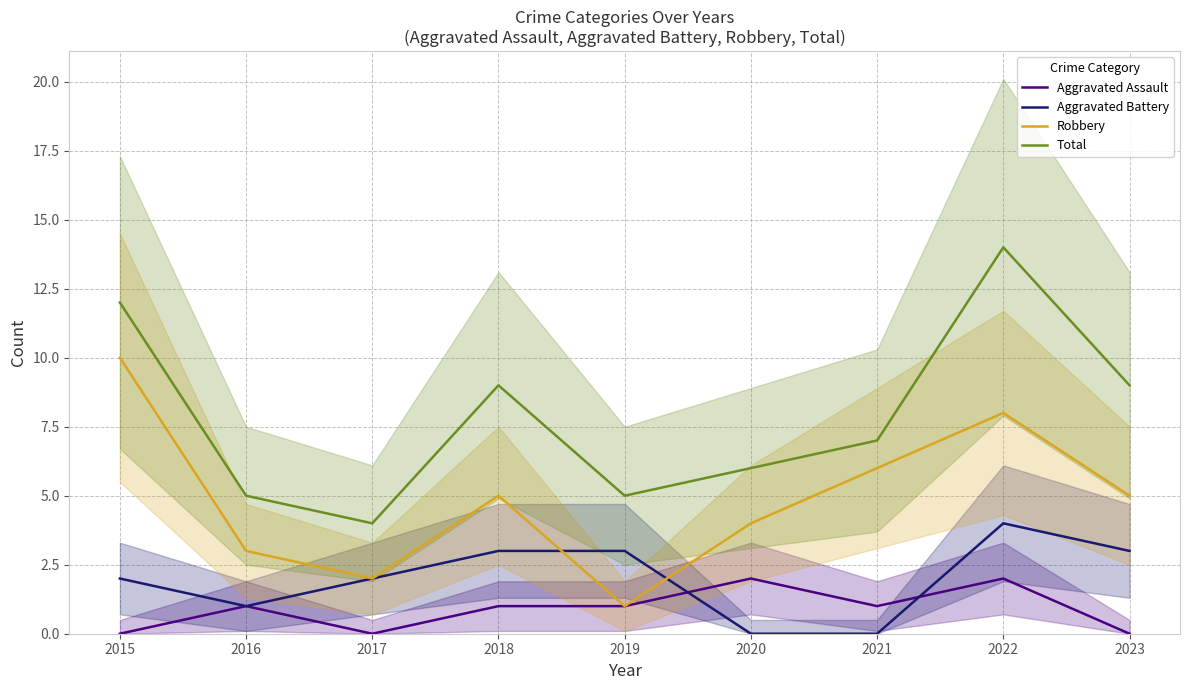

Which series changed the most between 2016 and 2021?

Robbery